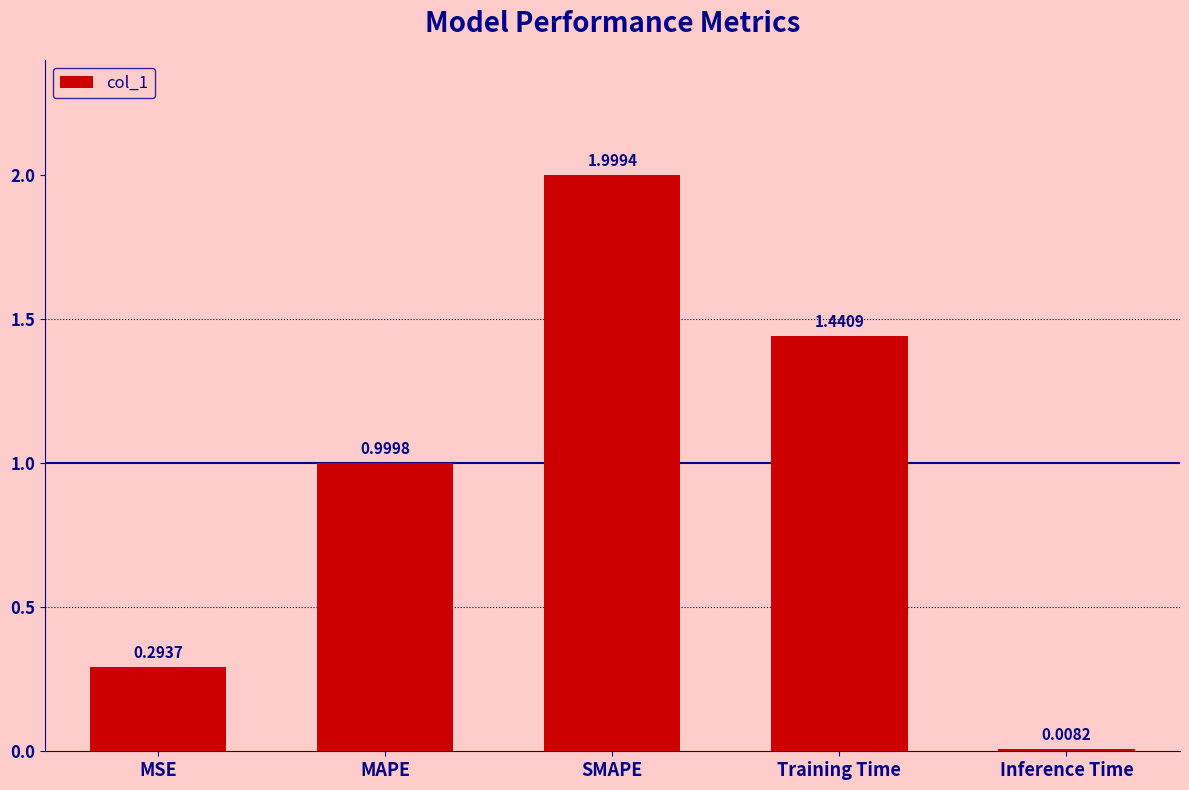

At which category does the chart reach its peak across all series?

SMAPE